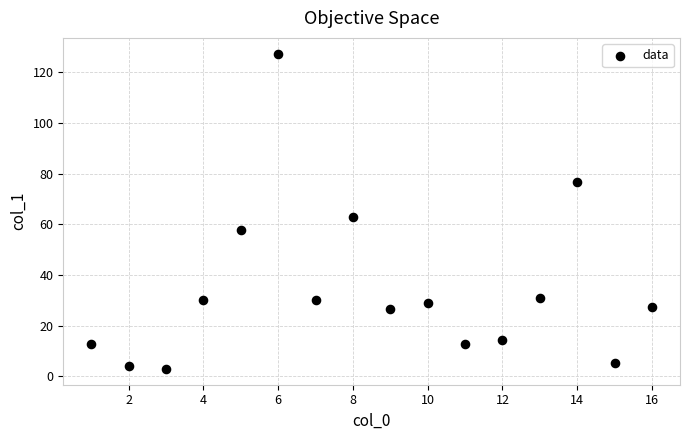

What is the range of Y values (max minus min)?

124.4